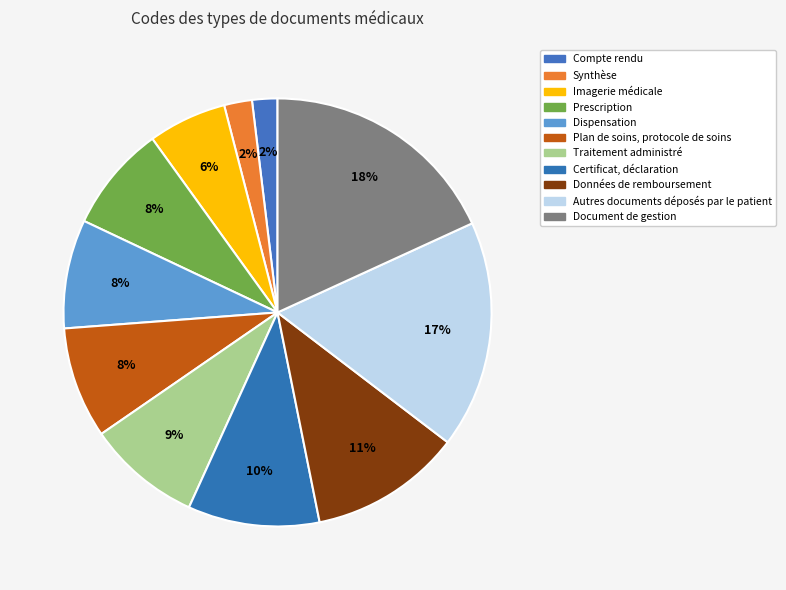

How many segments does this pie chart have?

11